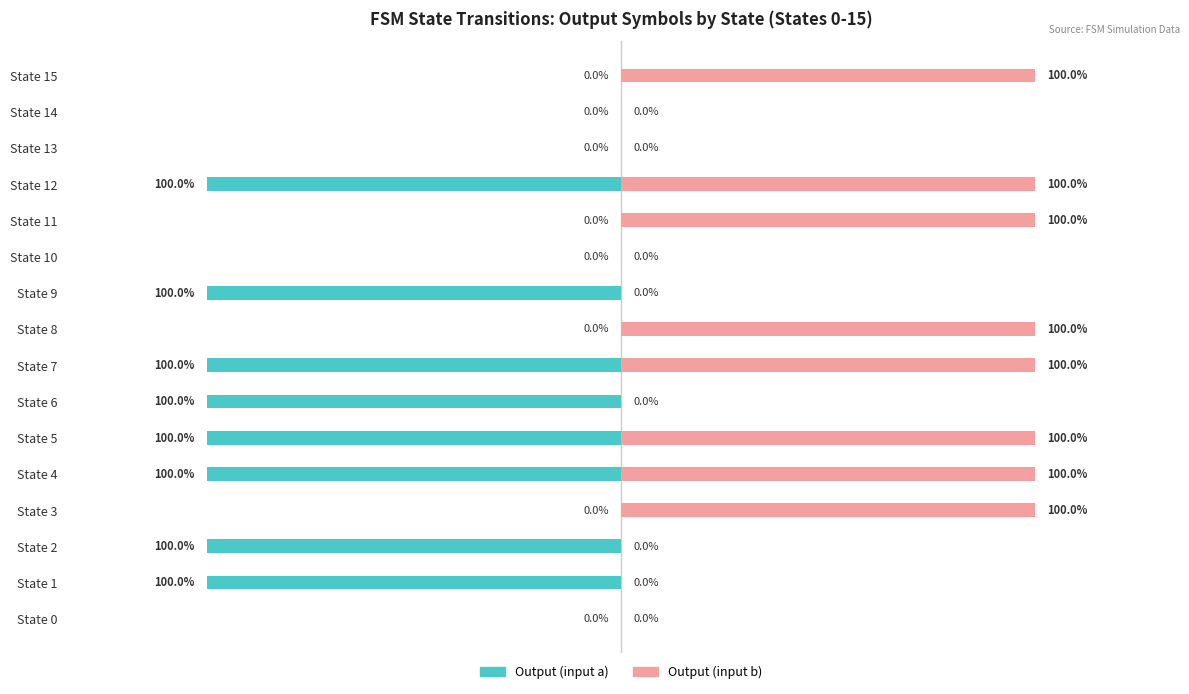

How many groups of bars are there?

16